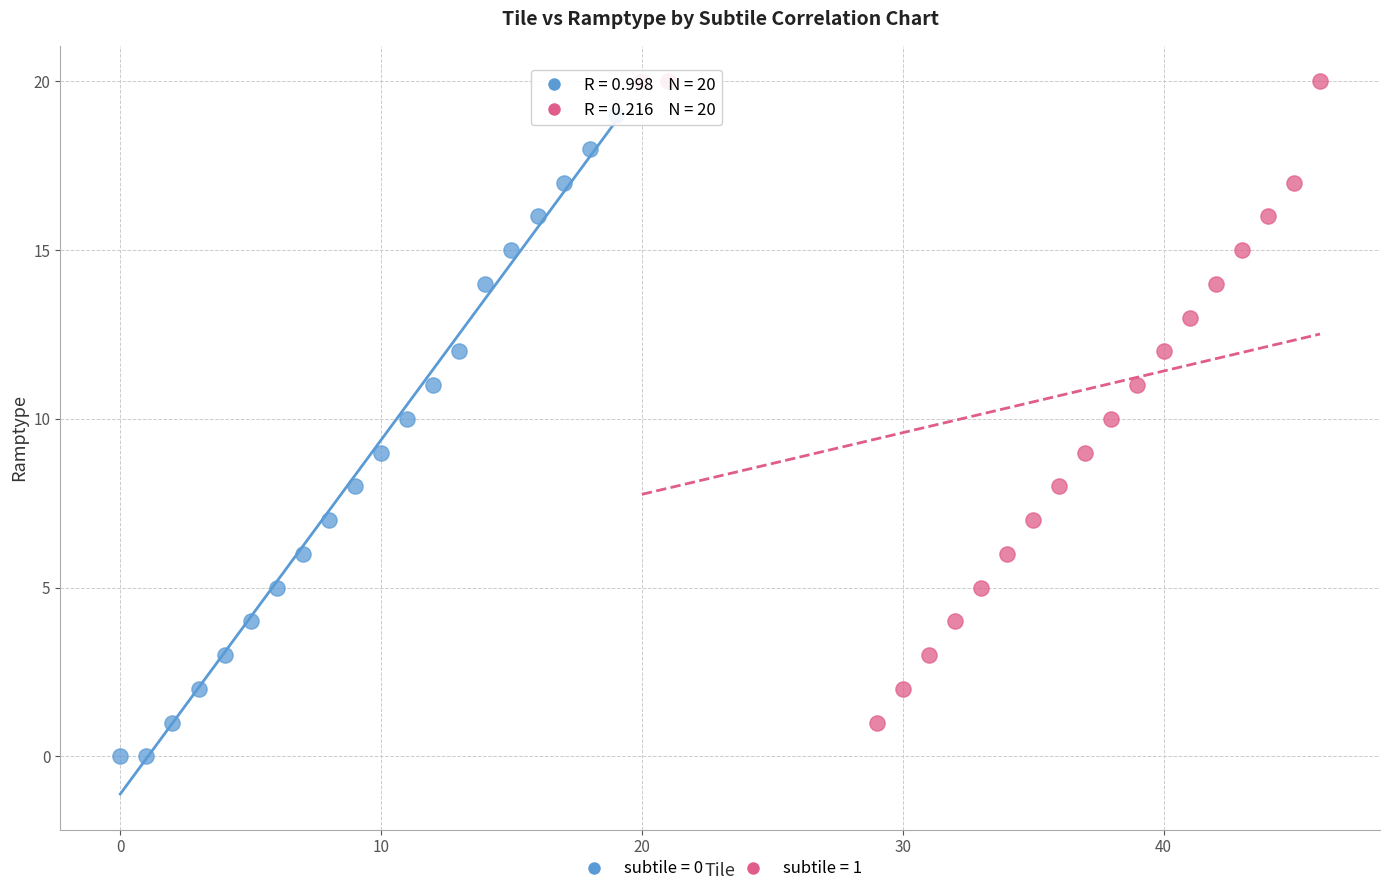

Which series reaches the minimum Y coordinate?

subtile = 0